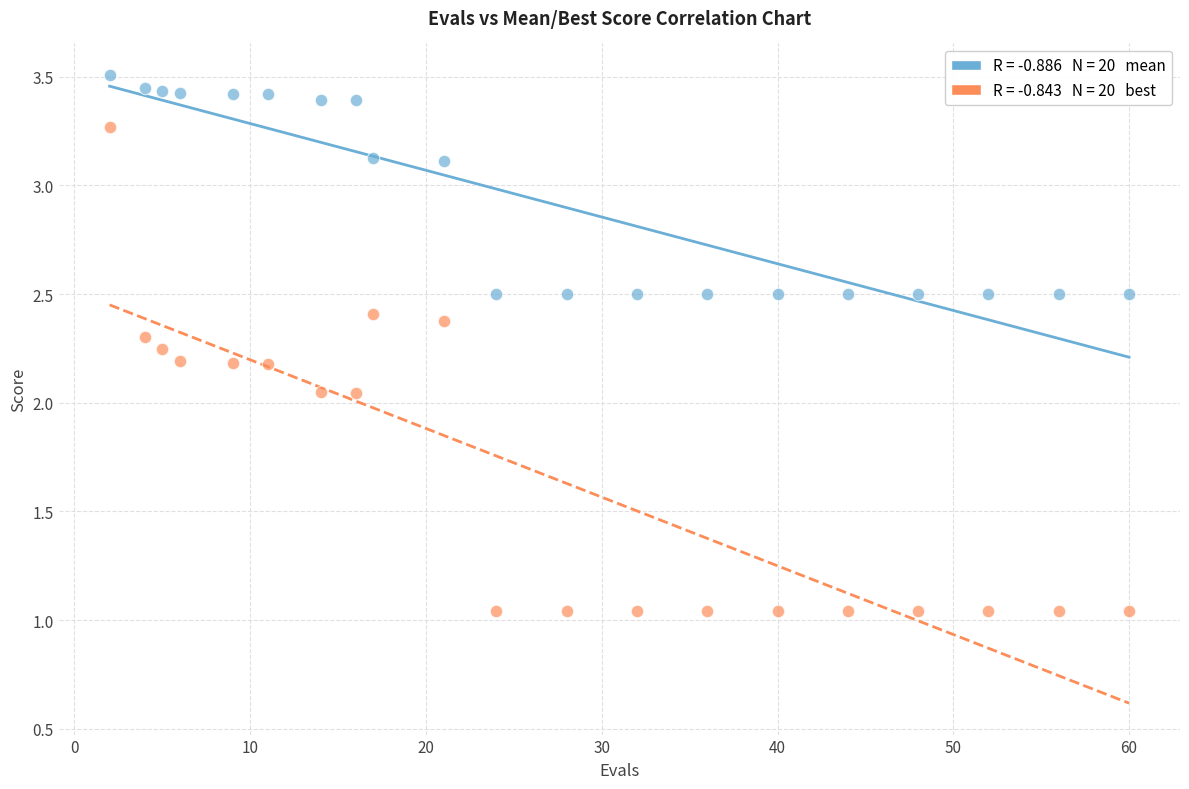

Across all data points, what is the range of X values (max minus min)?

58.0